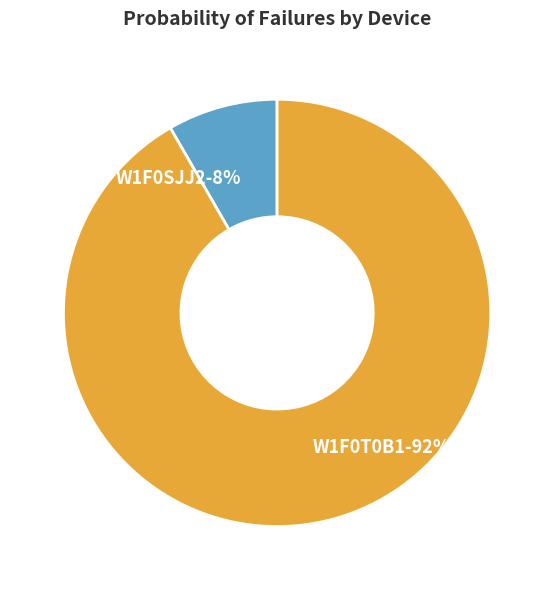

True or false: W1F0SJJ2 accounts for 19% of the total.

False